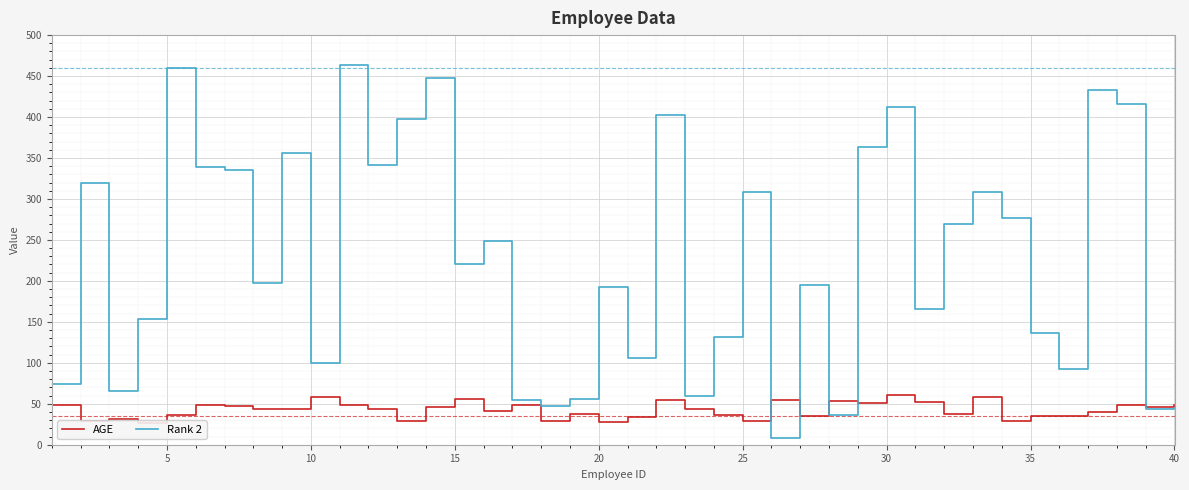

What is the highest value of the Rank 2 series?

463